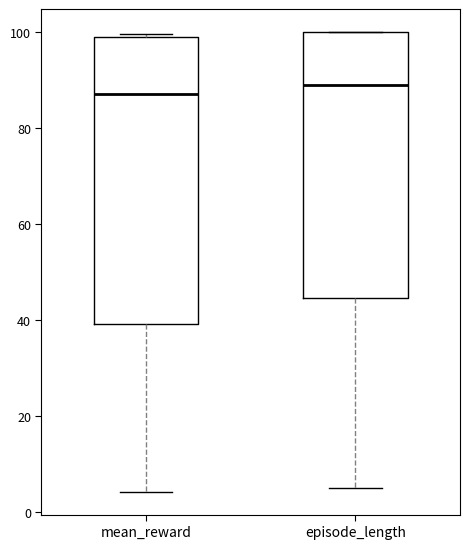

Reading left to right, transcribe this box plot: for each box, give where its median line is, the range the box spans, and where its two whiskers end, as read against the y-axis. The values are not printed on the chart, so give them approximately, as read against the axis.

mean_reward: median 88, box 40 to 100, whiskers 4 to 100
episode_length: median 90, box 44 to 100, whiskers 6 to 100